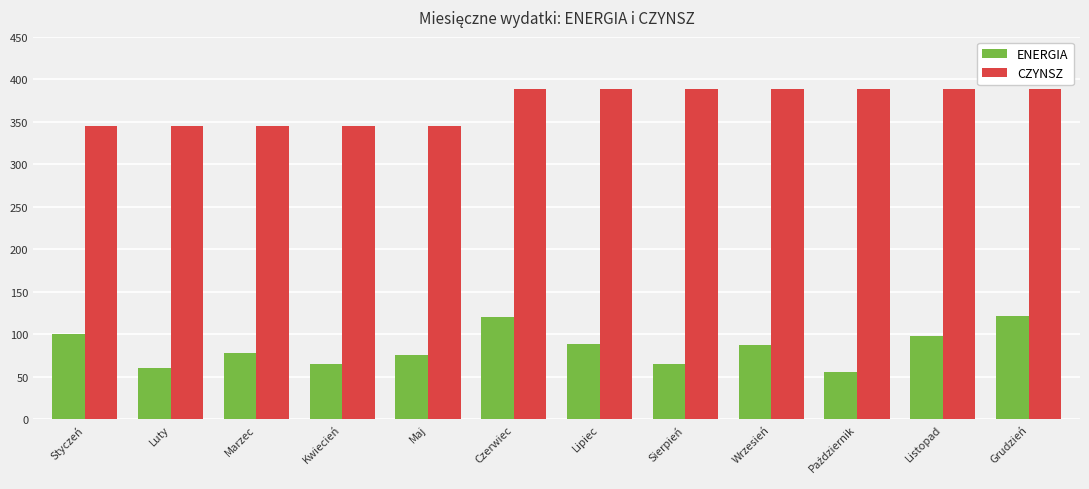

True or false: CZYNSZ has a value of 477 at Maj.

False